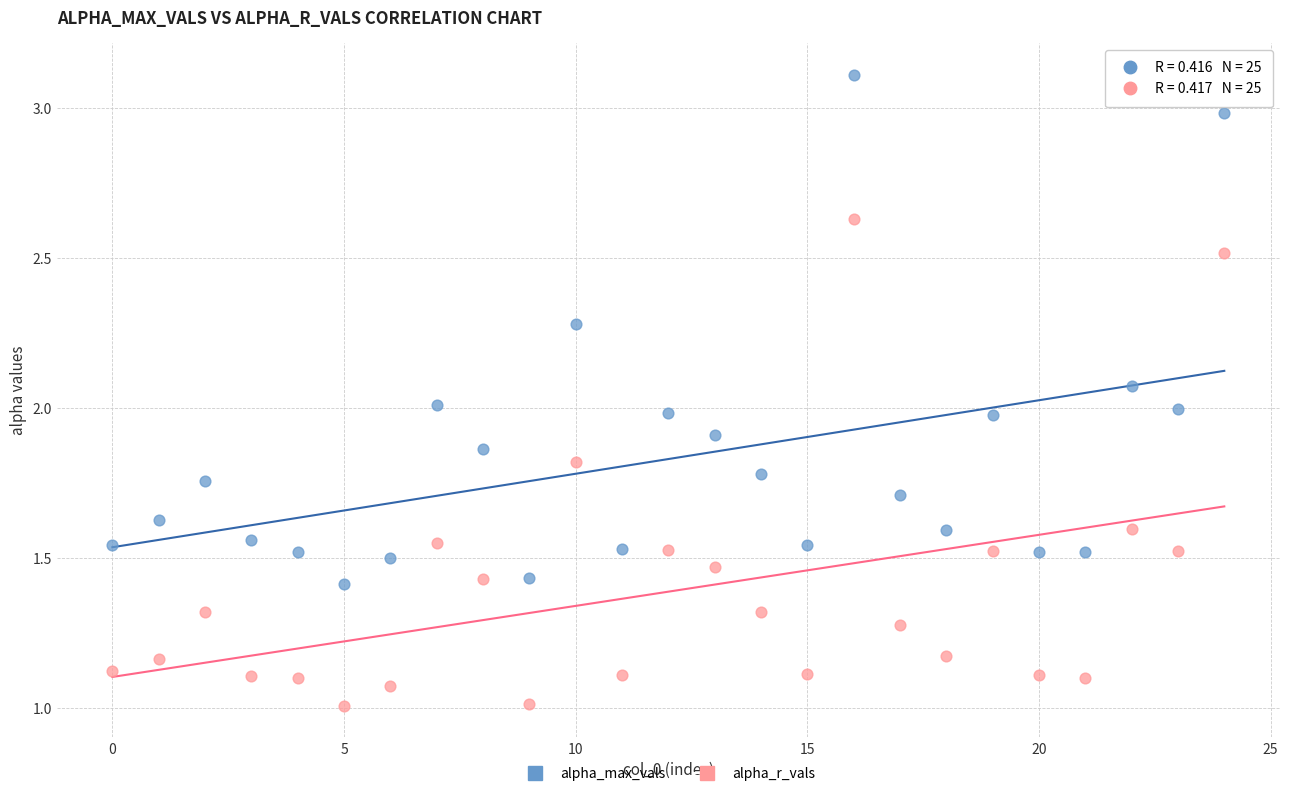

Which series has the largest Y range (max minus min)?

alpha_max_vals